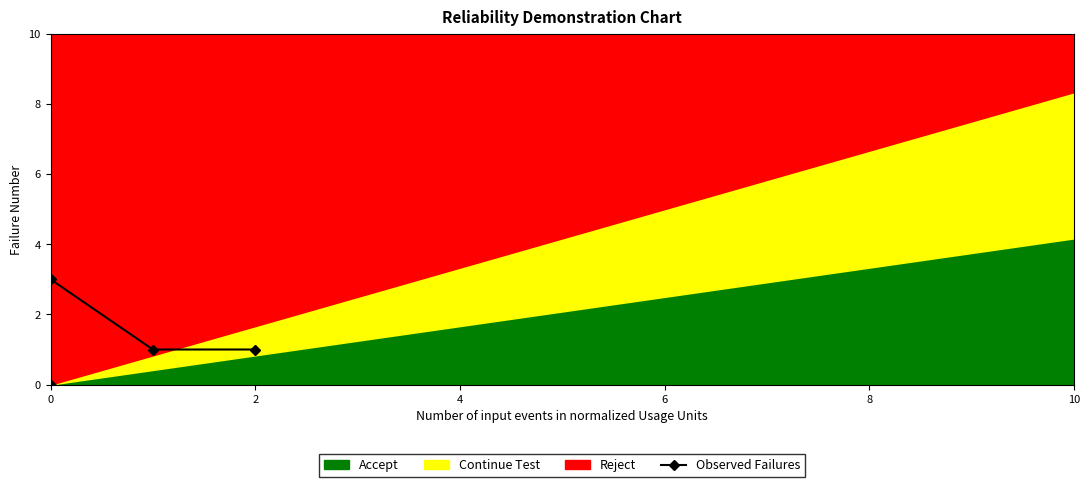

The chart shows a value of 2 at 6. True or false?

False